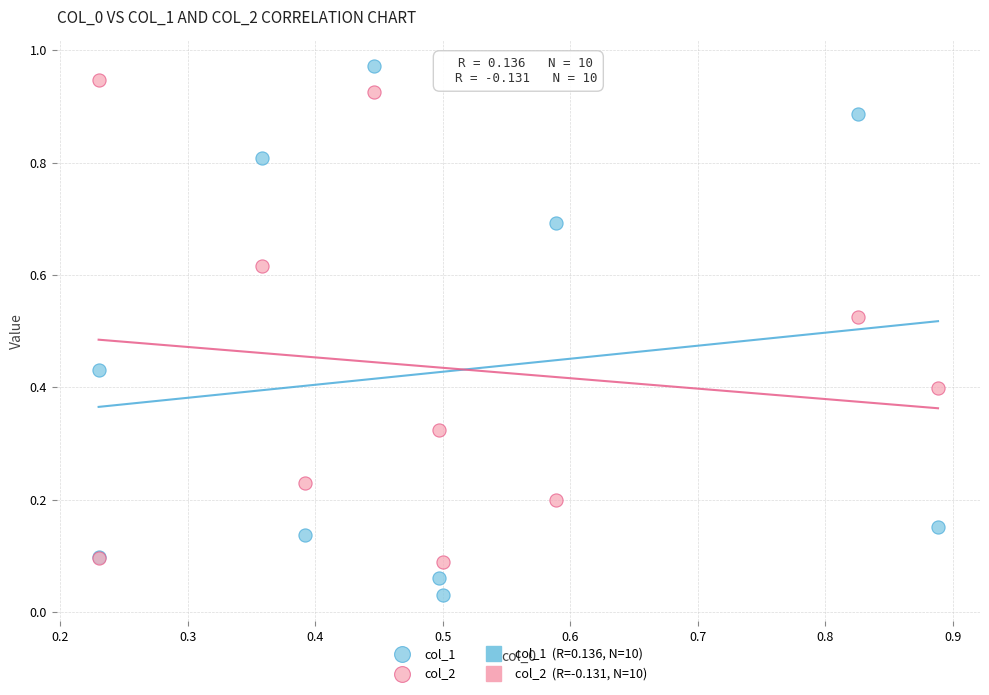

Which series reaches the minimum Y coordinate?

col_1